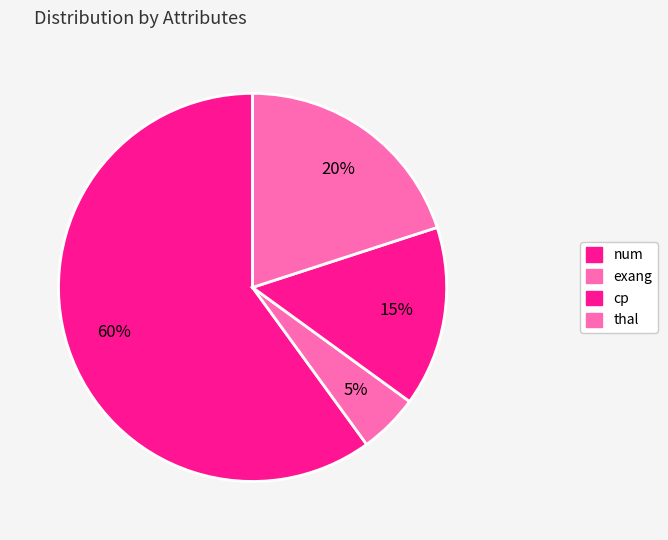

How many segments does this pie chart have?

4